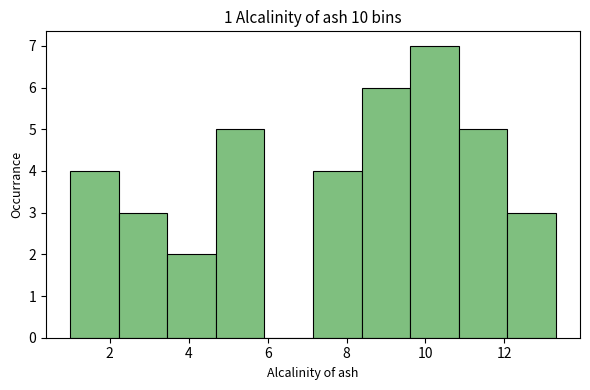

Over which range of the x-axis is the bar tallest?

9.6 to 10.8